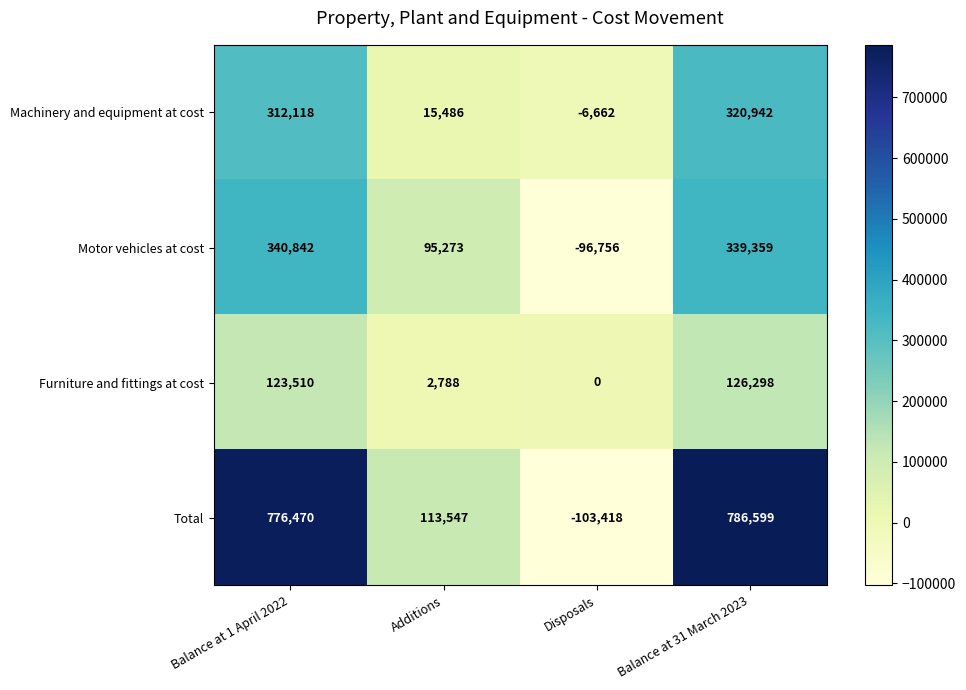

Reading left to right, list all the values displayed in this chart.

Machinery and equipment at cost: 312118	15486	-6662	320942
Motor vehicles at cost: 340842	95273	-96756	339359
Furniture and fittings at cost: 123510	2788	0	126298
Total: 776470	113547	-103418	786599